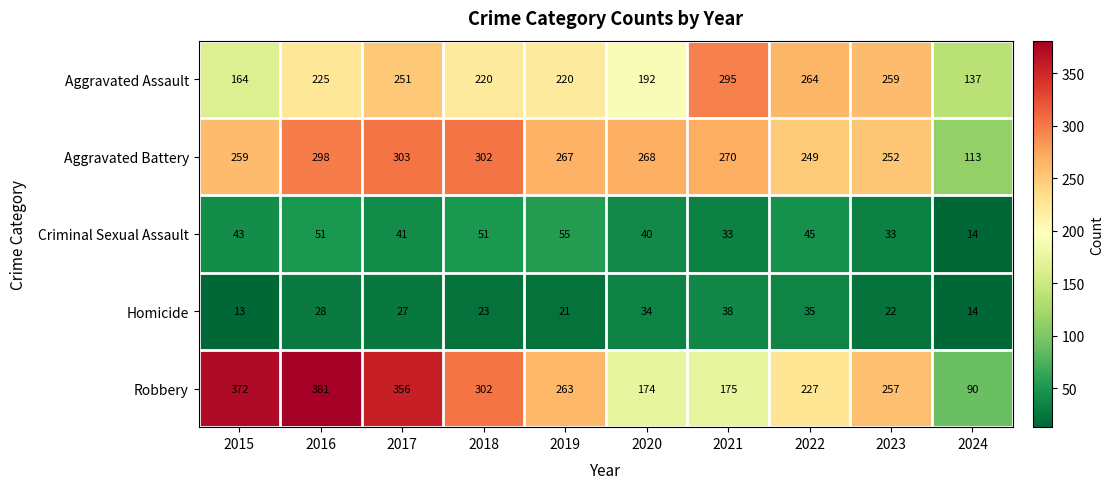

What is the smallest value displayed?

13